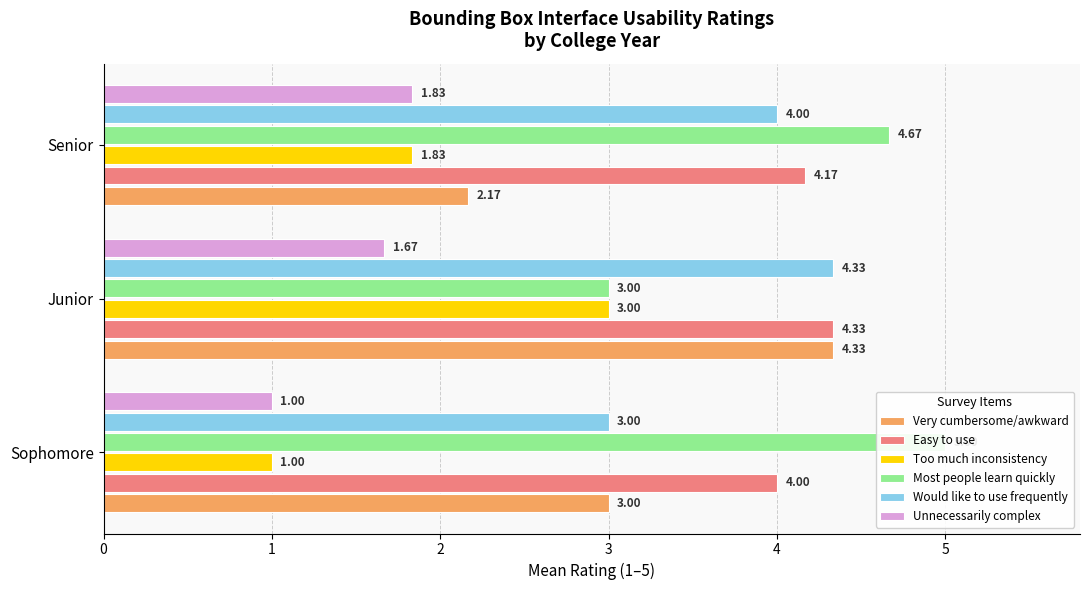

What is the difference between the highest and lowest values at Sophomore?

4.0